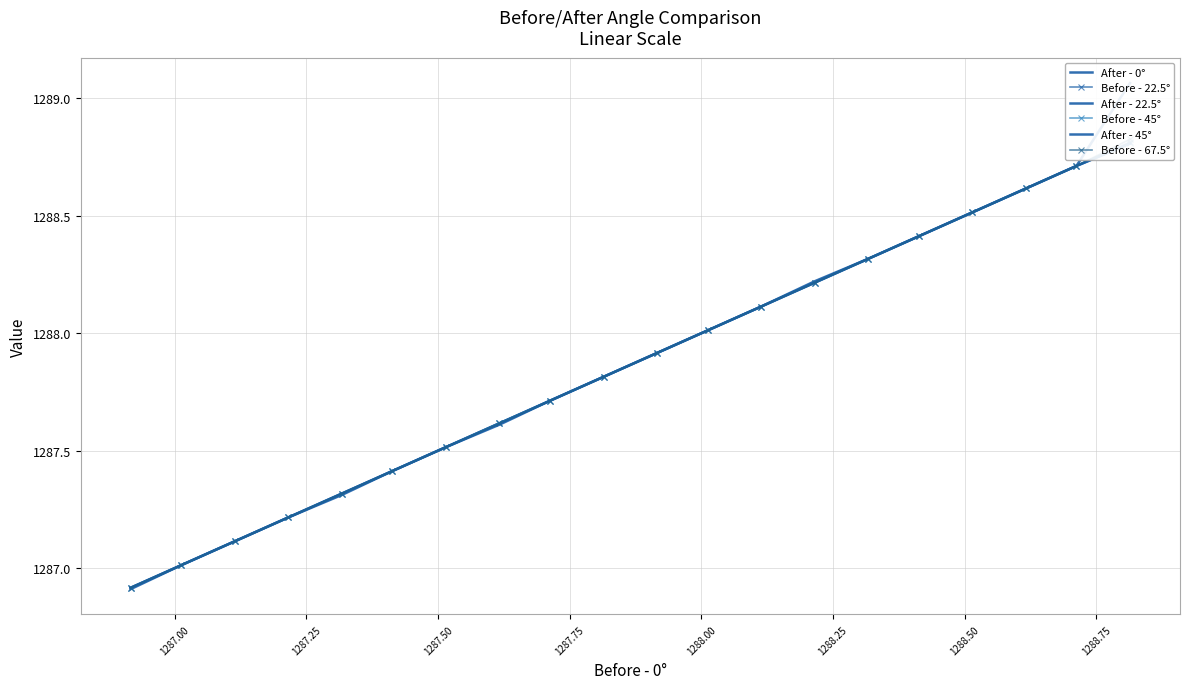

Is it true that Before - 45° equals 363.3 at 1287.25?

False